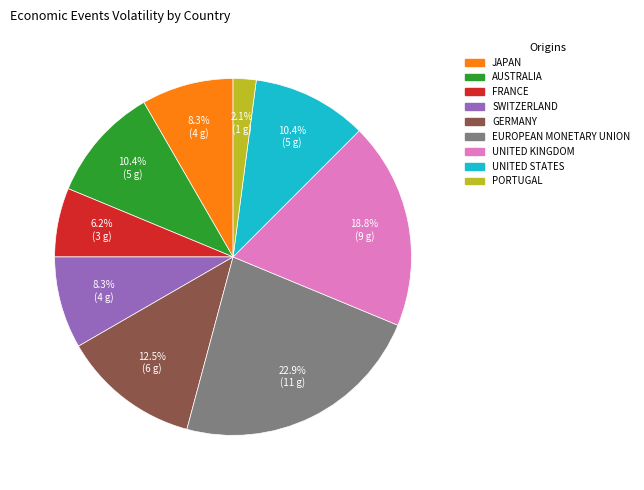

Is there a majority slice in this chart?

No